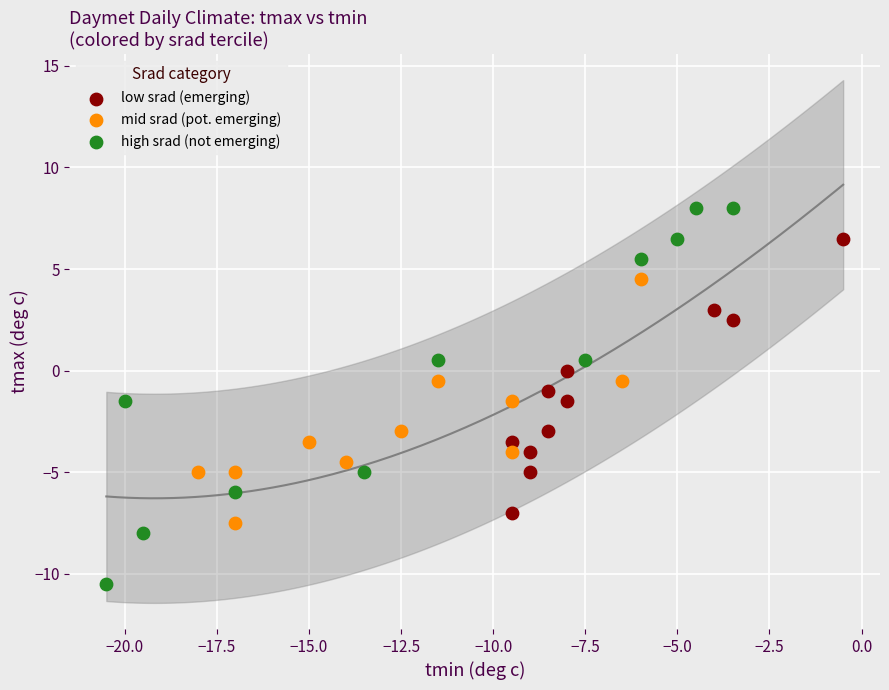

Which series reaches the maximum Y coordinate?

high srad (not emerging)